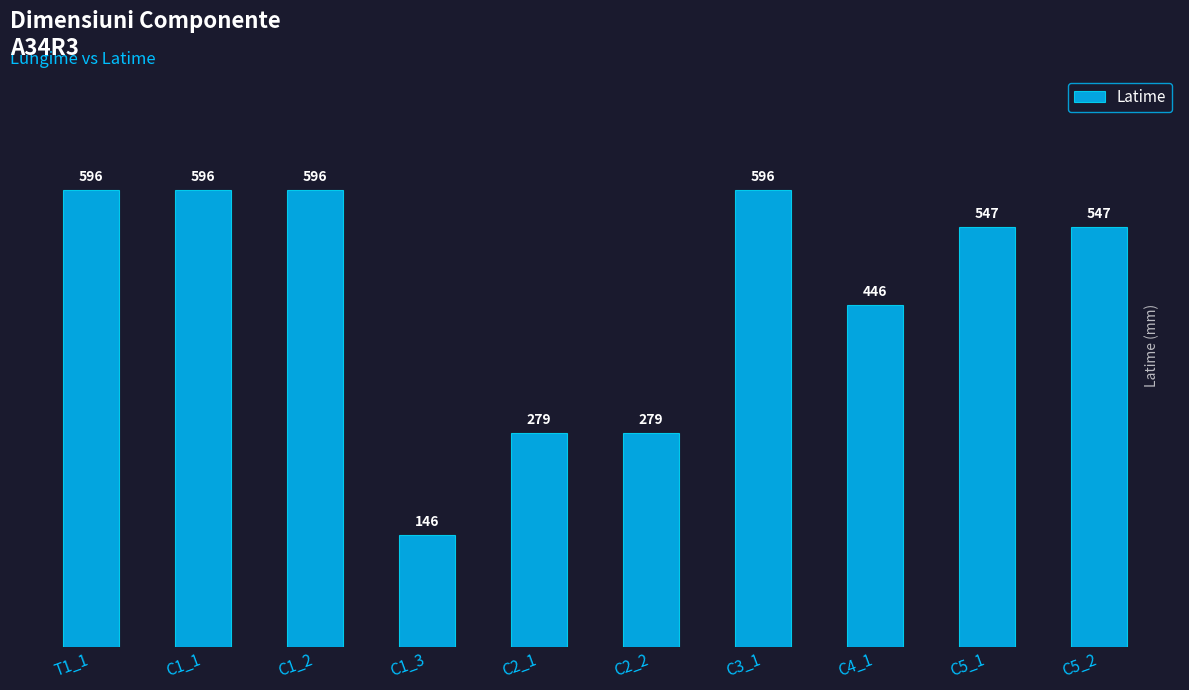

How many values are below 547?

4